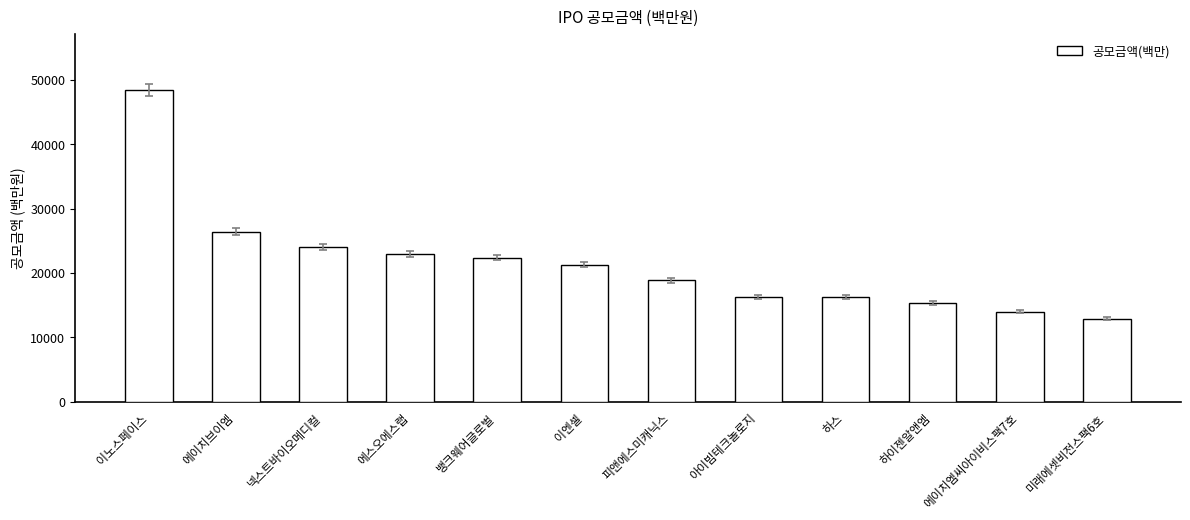

Approximately how many times larger is the value at 하스 compared to 아이빔테크놀로지?

1.0